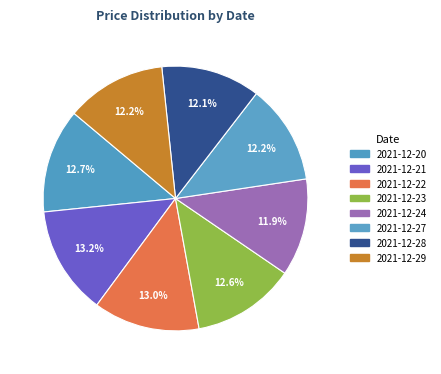

The 2021-12-20 slice represents 27% of the pie. True or false?

False